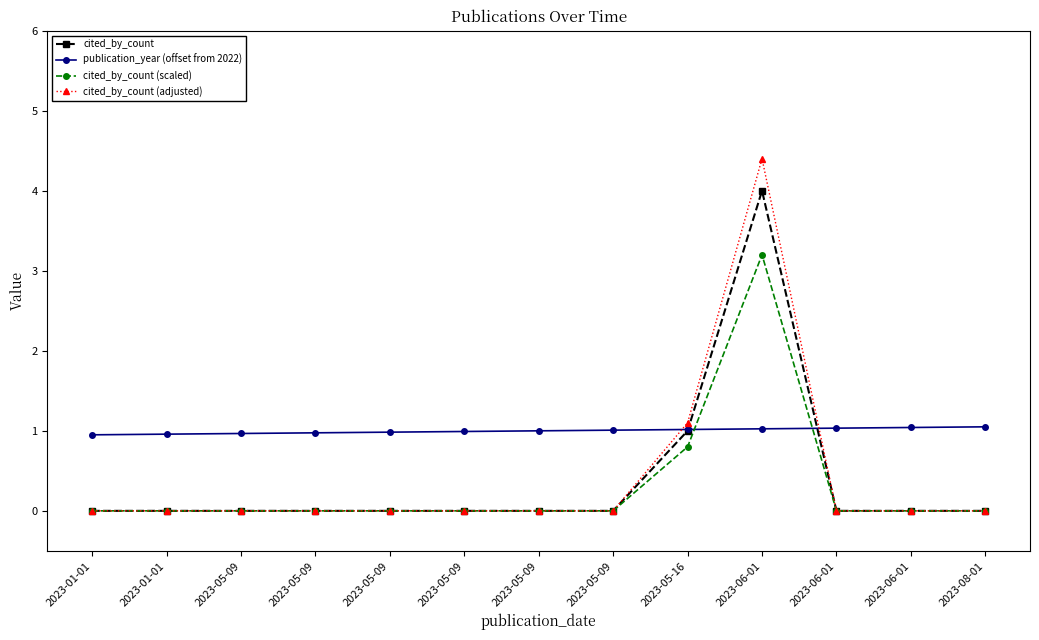

What are all the series names shown in the legend?

cited_by_count, publication_year (offset from 2022), cited_by_count (scaled), cited_by_count (adjusted)